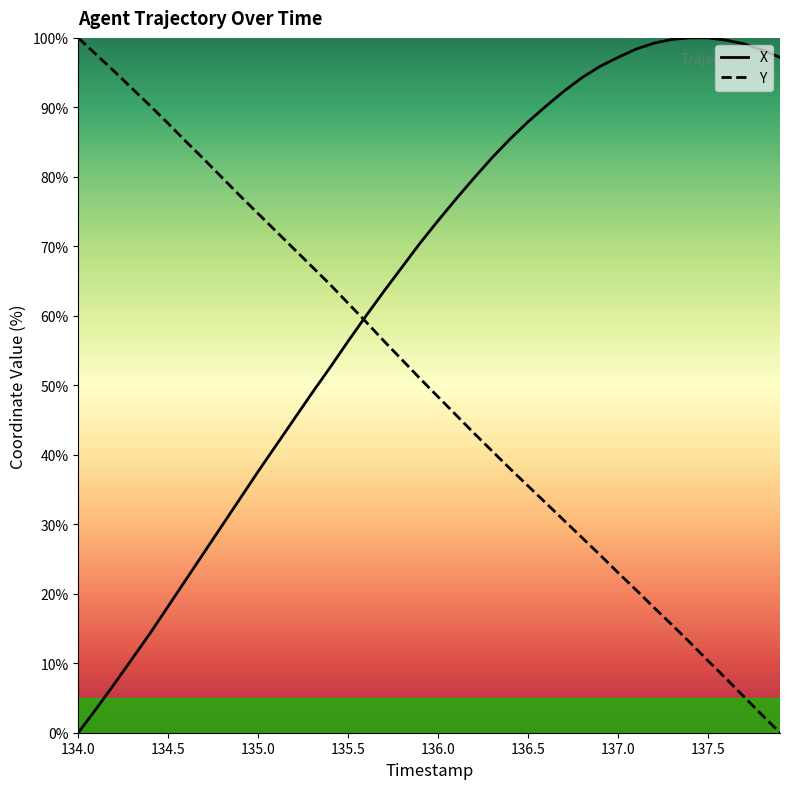

What is the greatest value displayed?

100.0